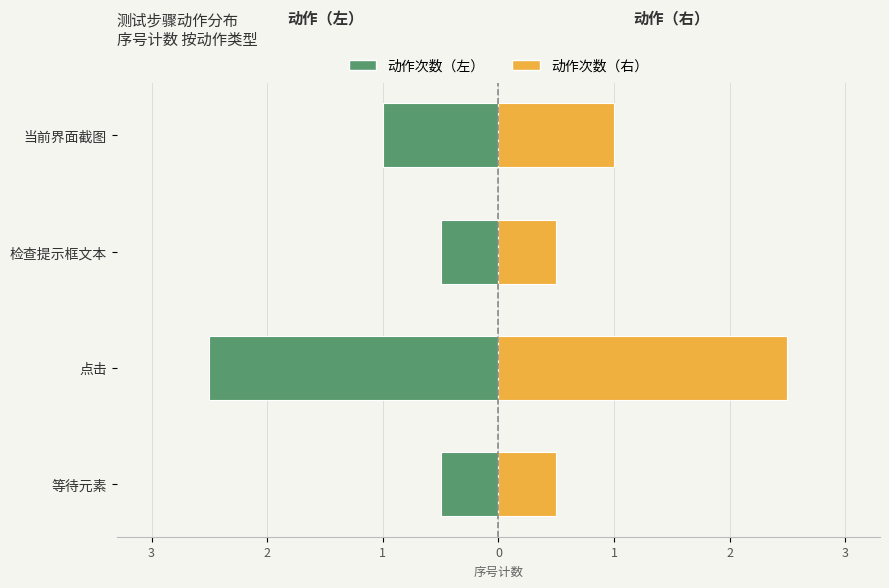

The value of 动作次数（右） at 0 is 0.5. True or false?

False